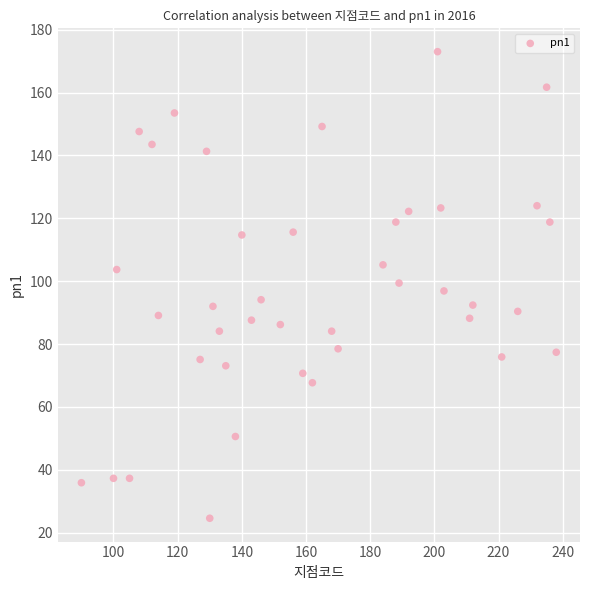

What is the range of Y values (max minus min)?

148.4